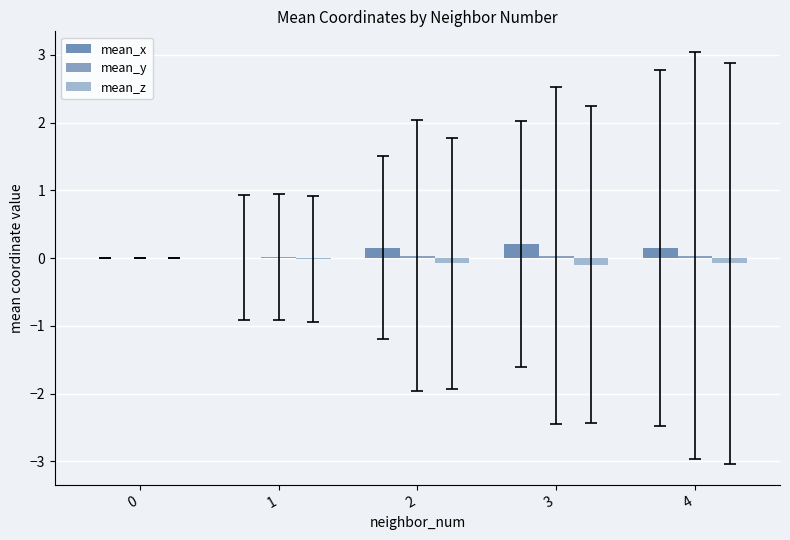

How many data points does each series have?

5